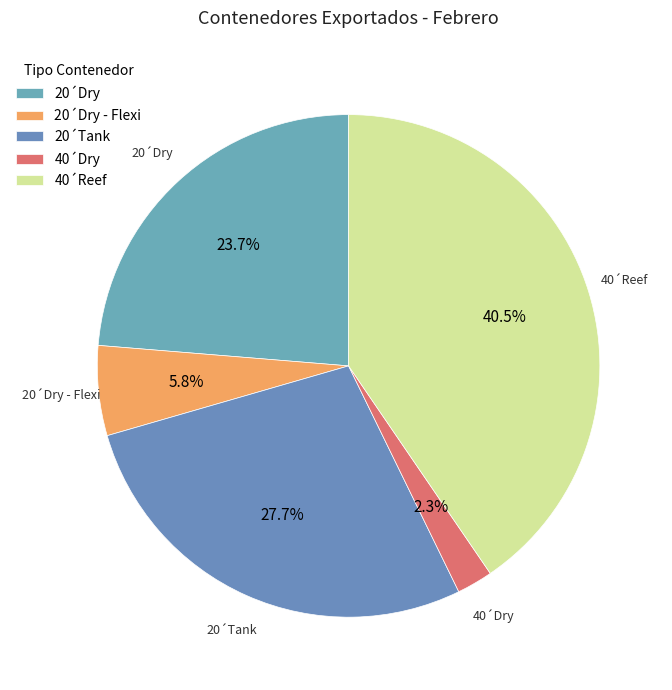

How many slices are in this pie chart?

5